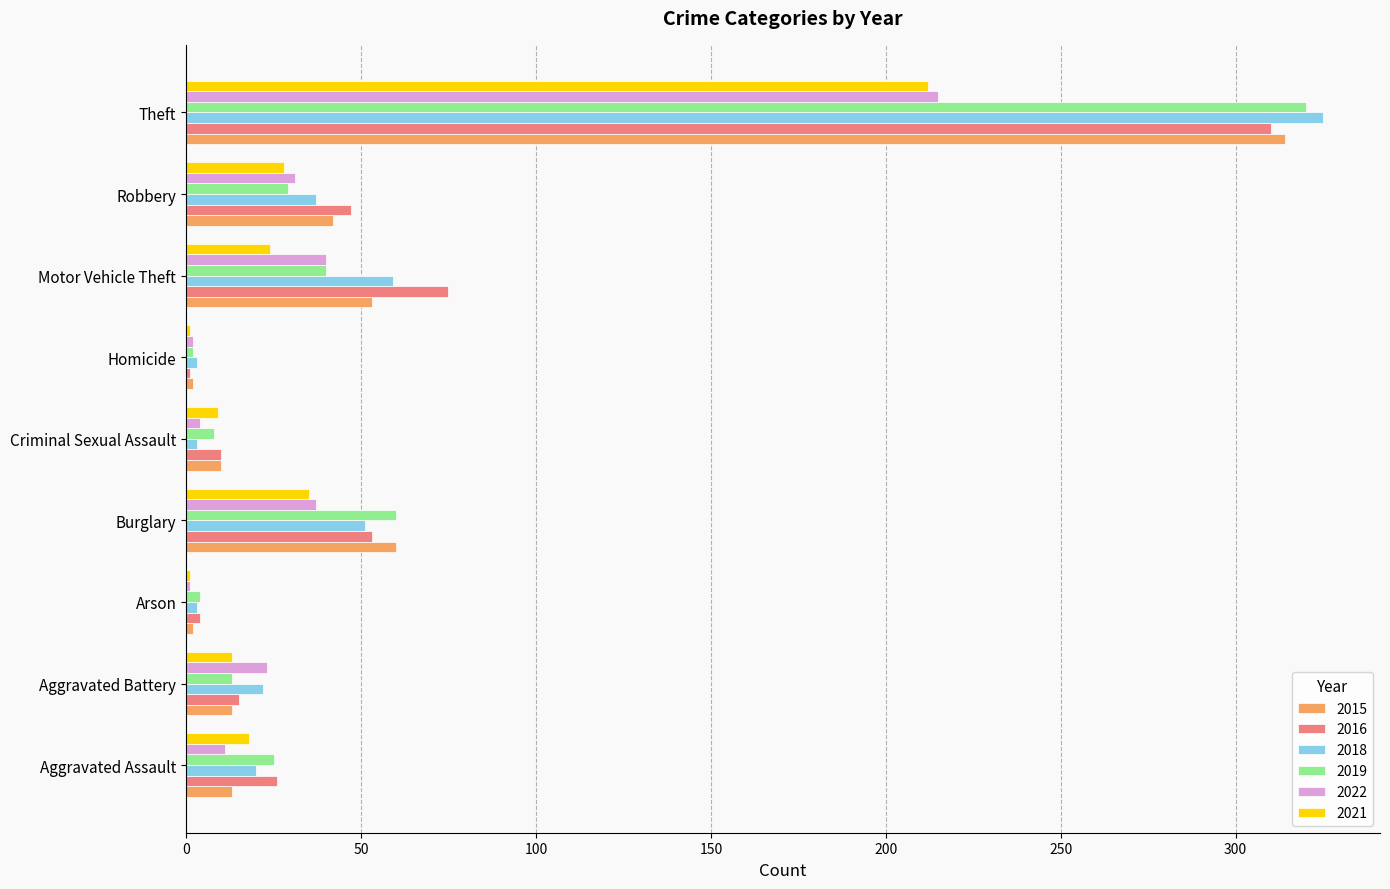

What is the highest value of the 2022 series?

215